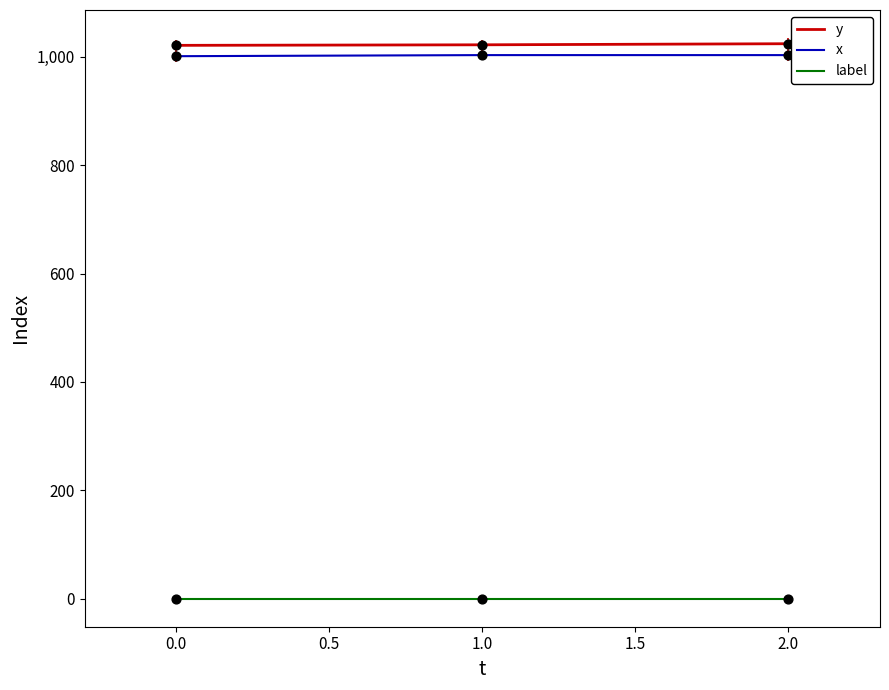

Is the value of y at 1.0 greater than the value of label at 0.0?

Yes